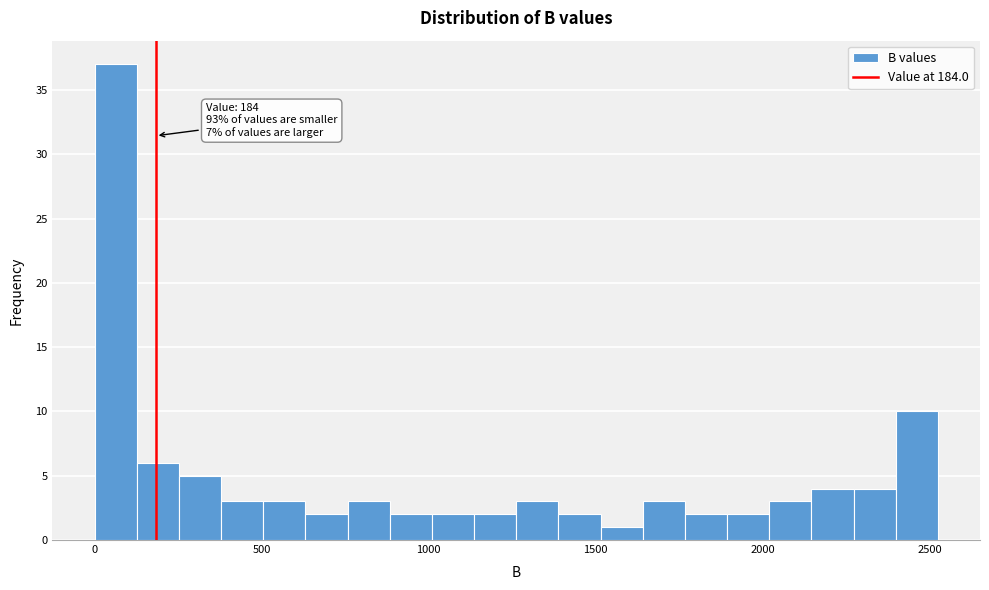

Around what value on the x-axis is the tallest bar? Give the approximate position of its centre, as read against the axis.

50